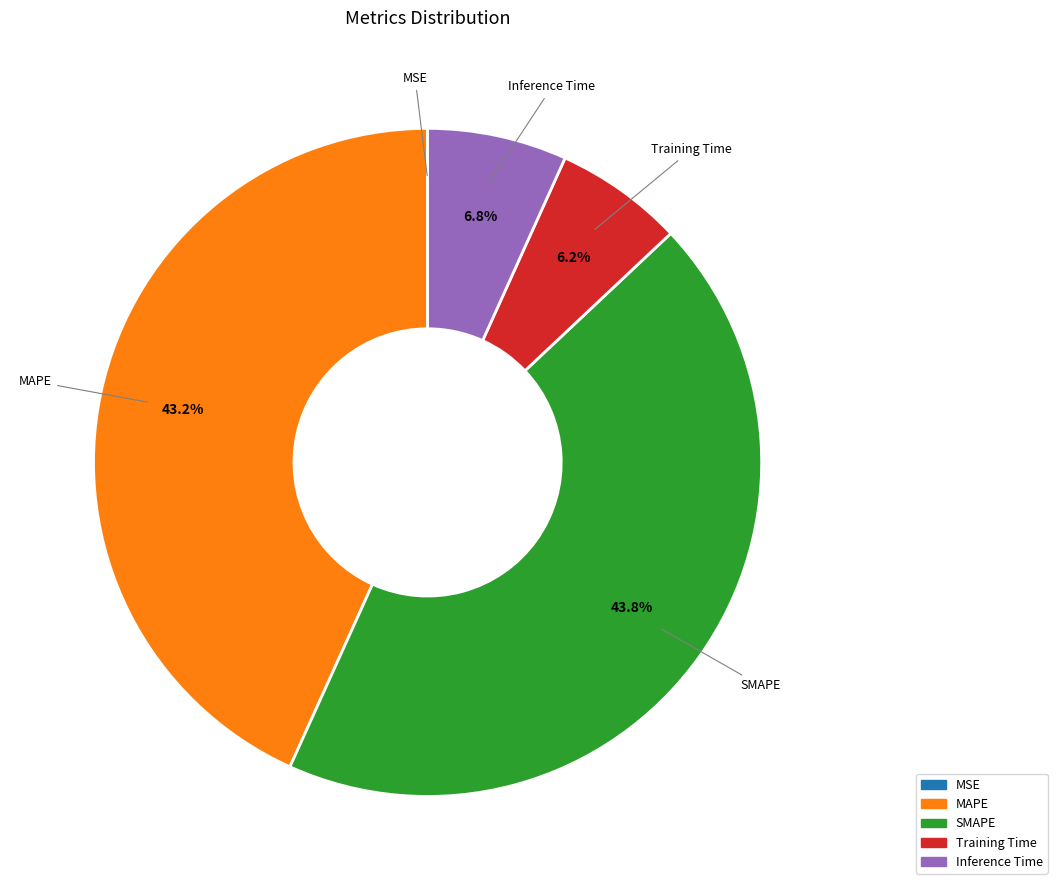

How much of the chart is everything except MAPE?

56.8%